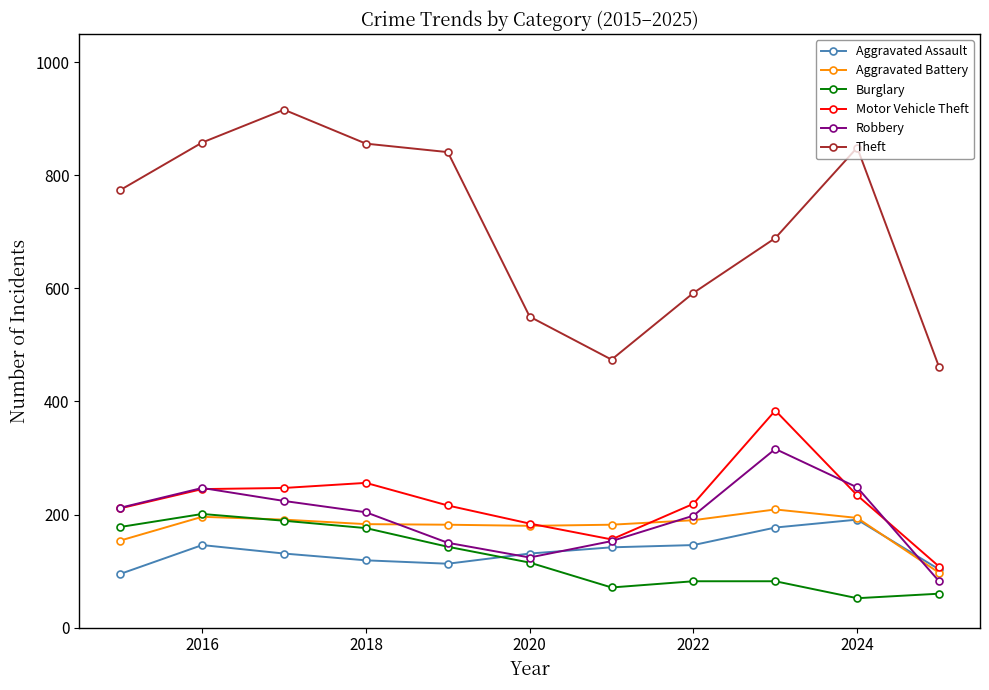

What is the value of the Robbery point at the 7th from the left?

153